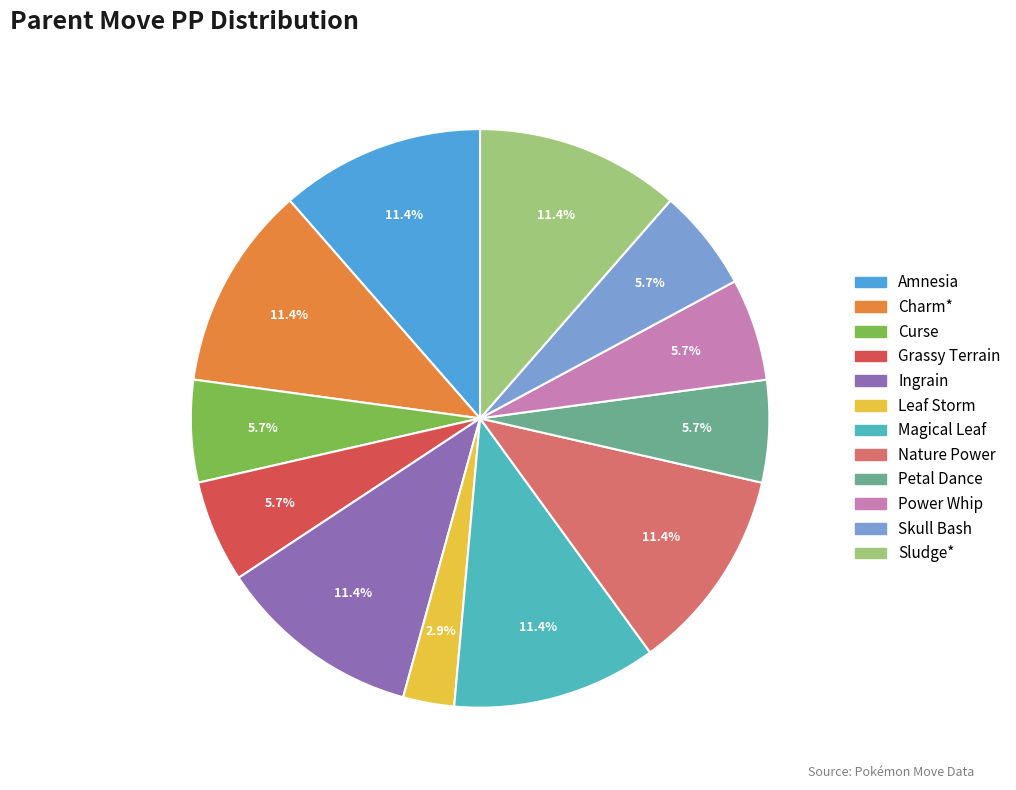

True or false: Skull Bash accounts for 6% of the total.

True